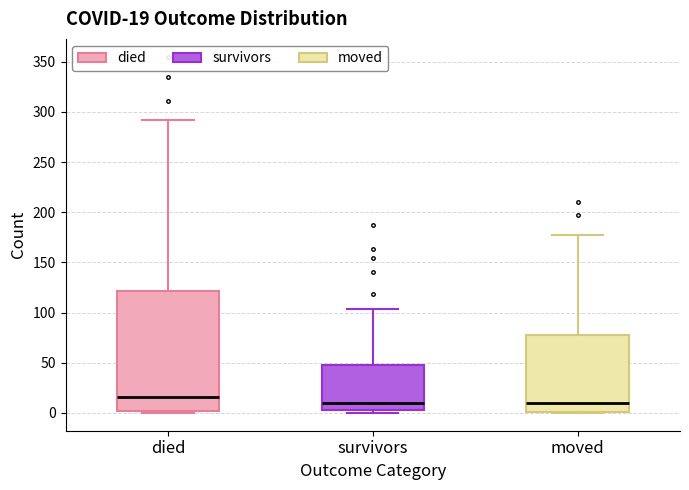

Comparing the boxes themselves (not the whiskers), which one is the tallest?

died